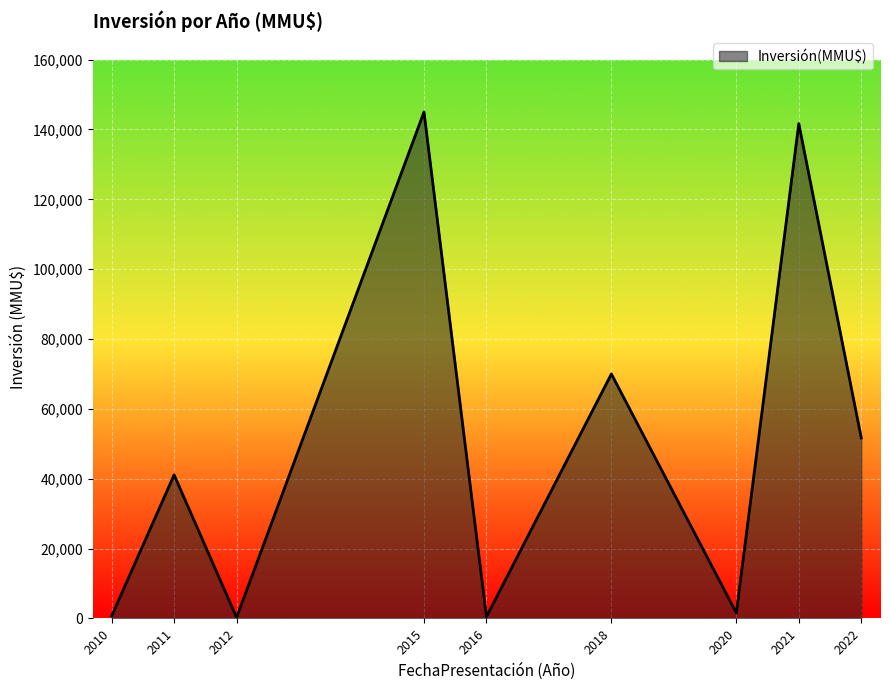

What is the maximum value shown in the chart?

145000